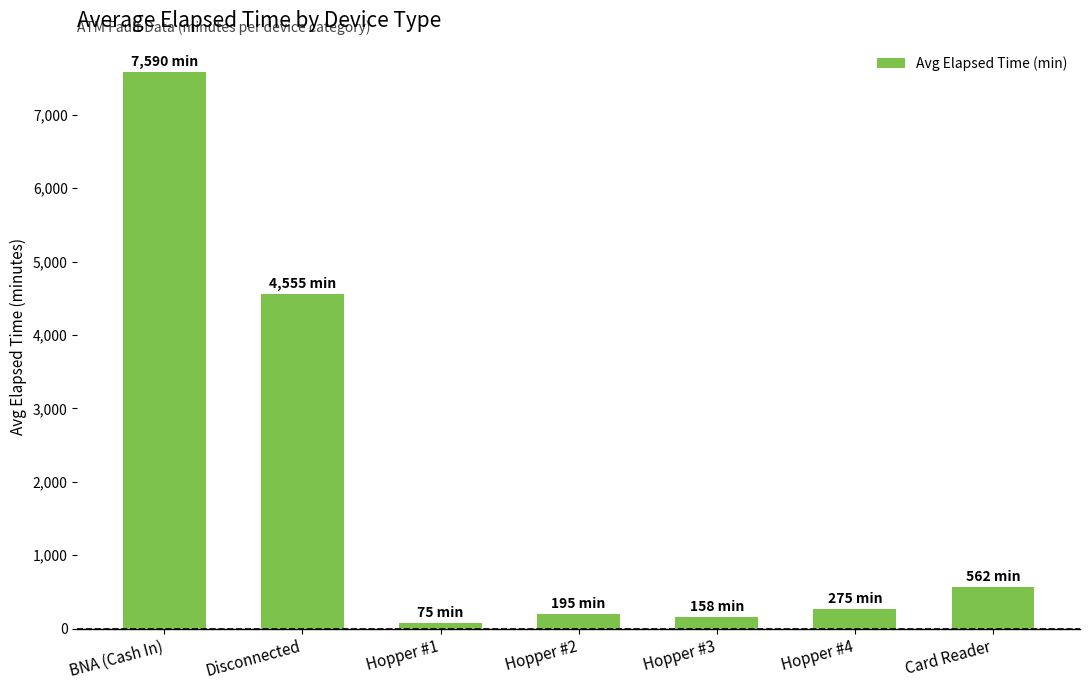

Between BNA (Cash In) and Hopper #3, which is larger?

BNA (Cash In)